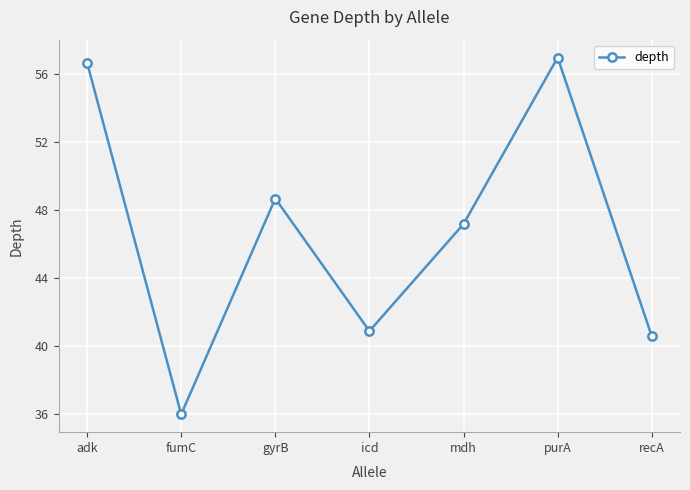

Does the chart have visible grid lines?

Yes